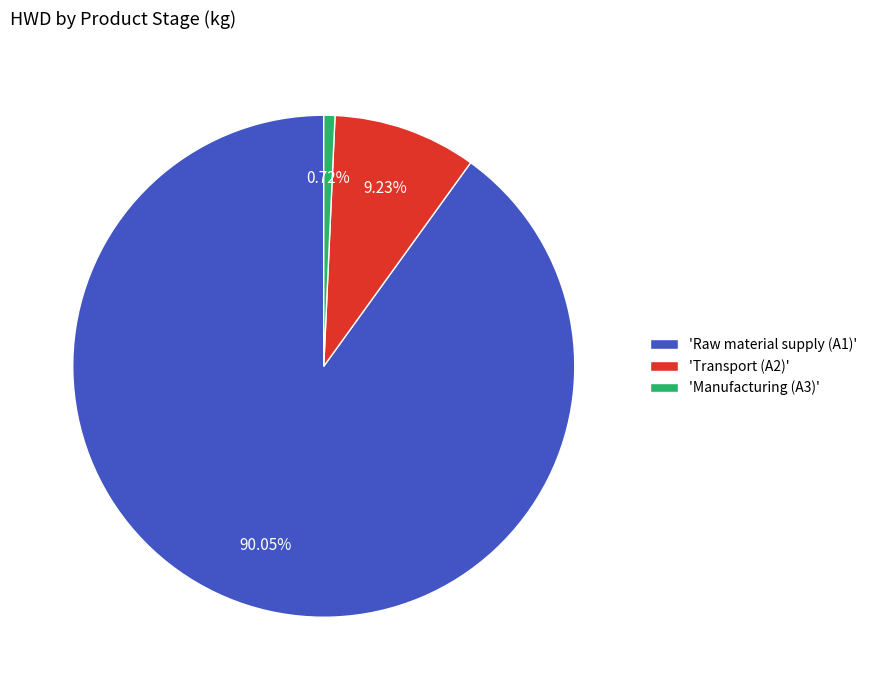

Do 'Raw material supply (A1)' and 'Transport (A2)' together represent more than half of the pie?

Yes